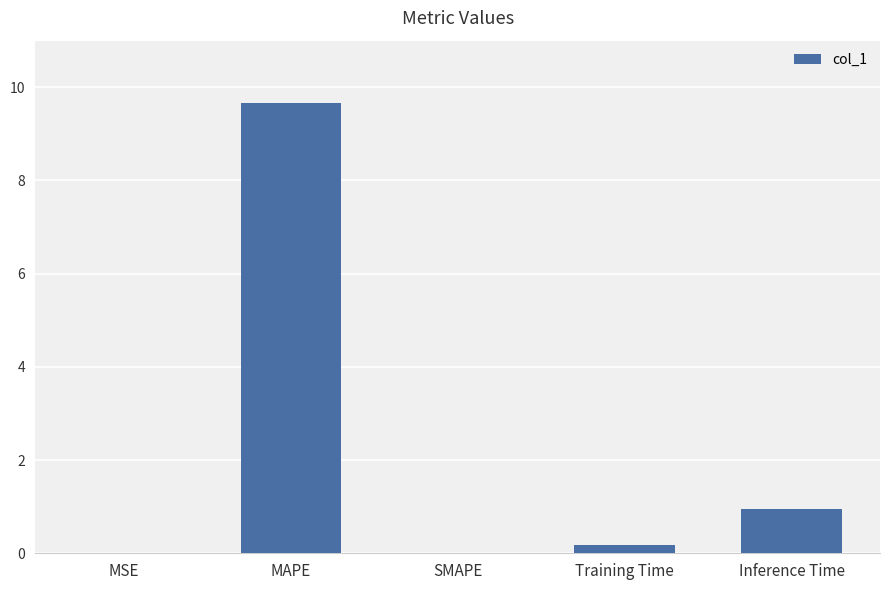

What is the average value?

2.2